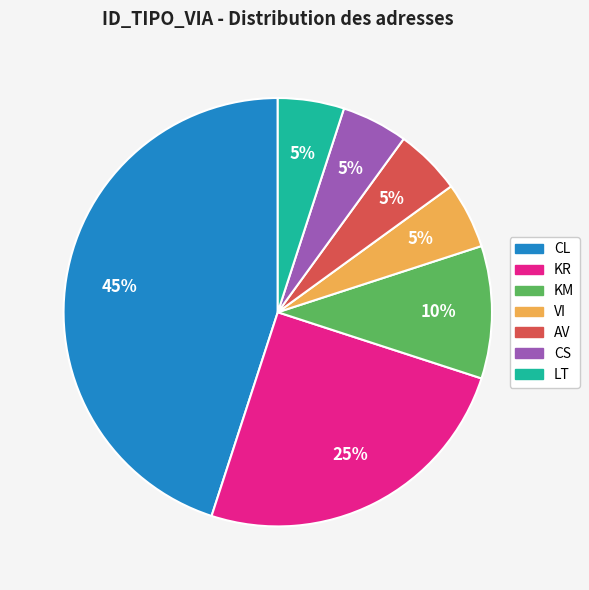

What is the ratio of the value at KR to the value at CS?

5.0